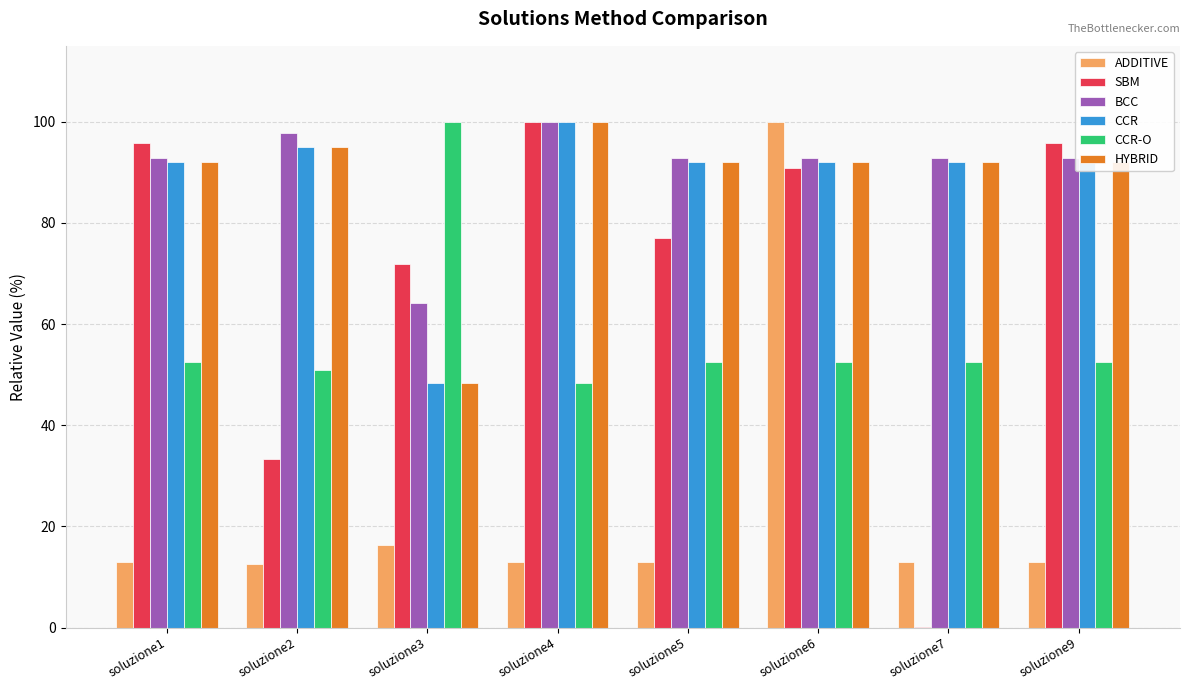

At which category is the sum across all series the highest?

soluzione6